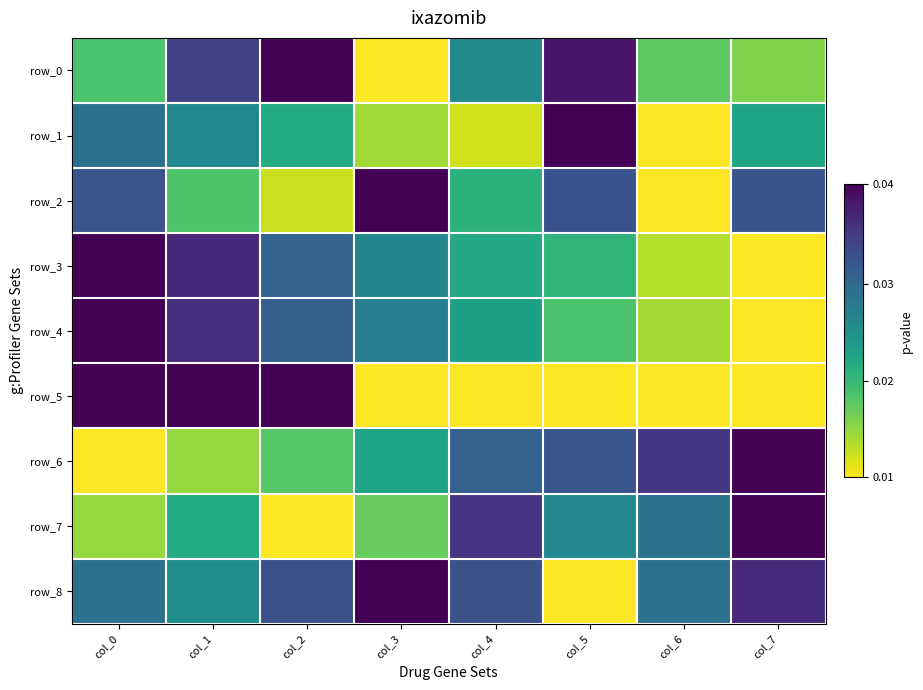

At col_6, list the series in order from largest to smallest.

row_6, row_8, row_7, row_0, row_4, row_3, row_5, row_1, row_2